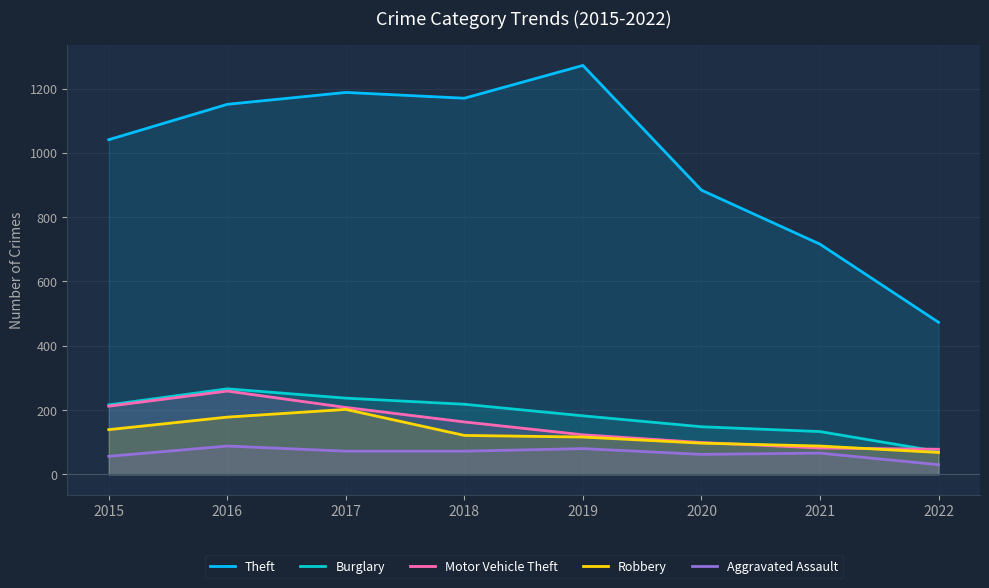

Does the chart have visible grid lines?

Yes